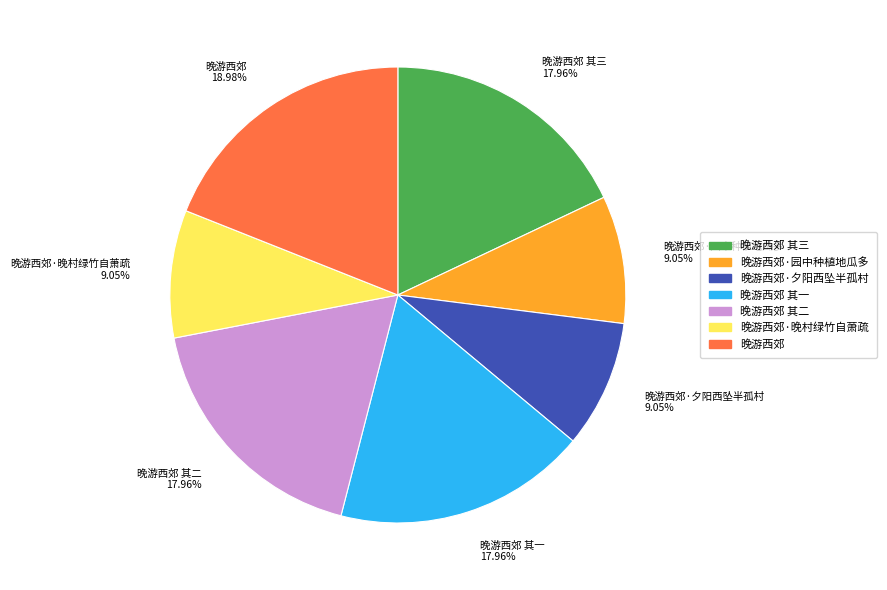

Is there a majority slice in this chart?

No